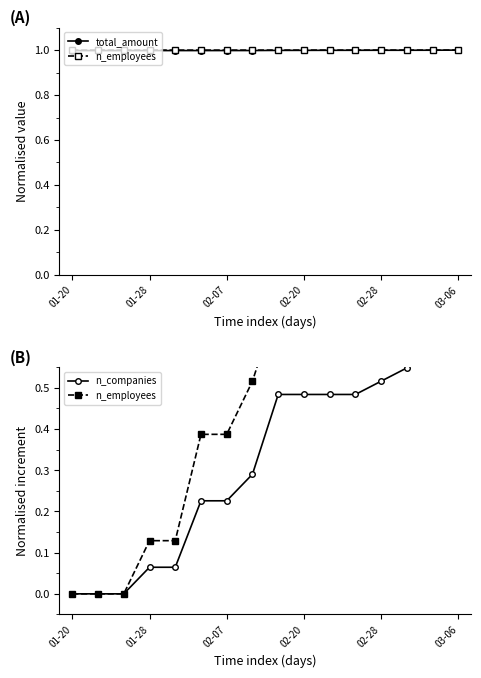

Which series has the largest total across all categories?

total_amount